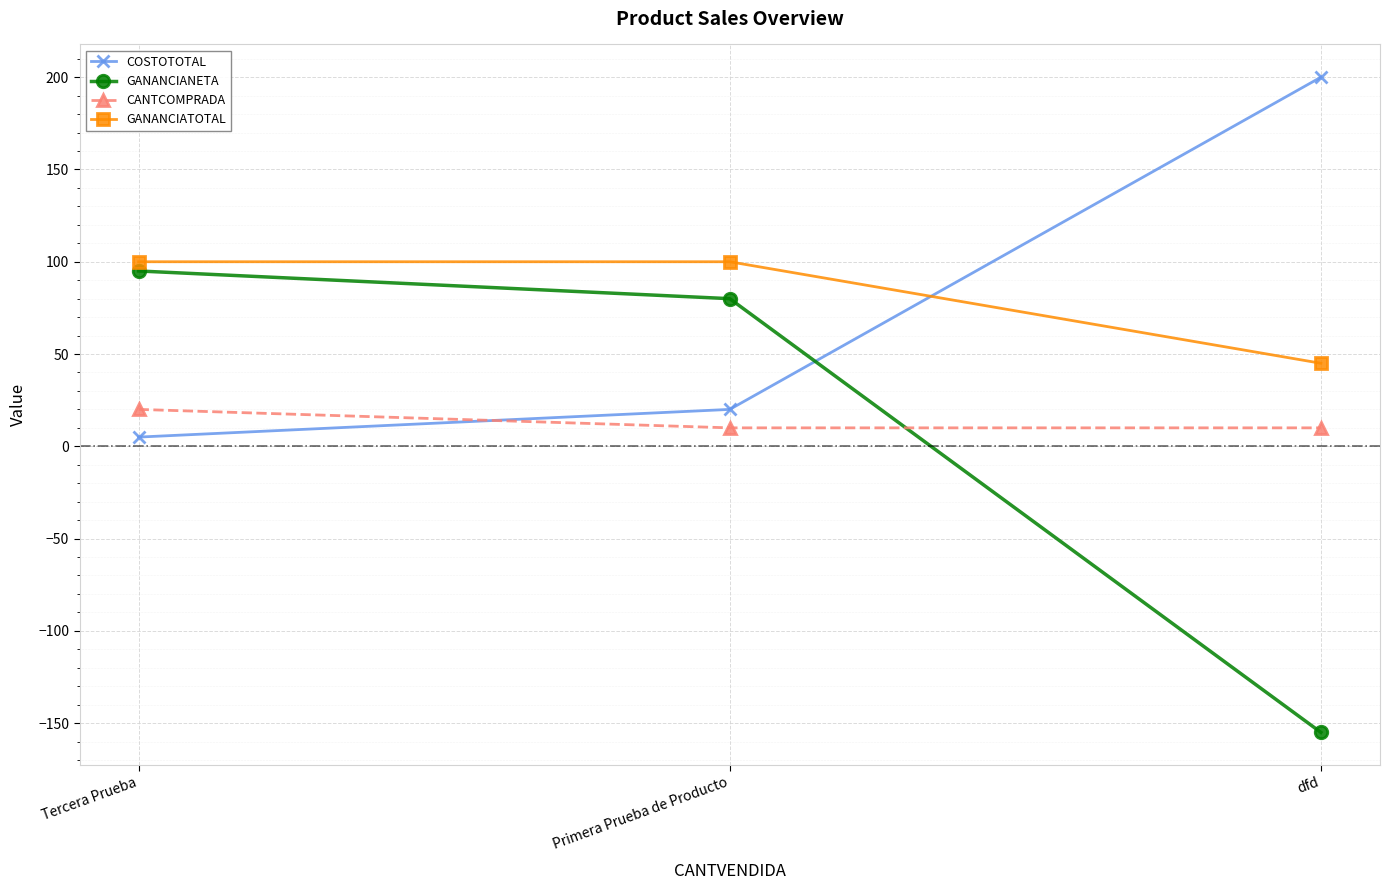

Reading left to right, transcribe all the data shown in this chart.

COSTOTOTAL: Tercera Prueba=5	Primera Prueba de Producto=20	dfd=200
GANANCIANETA: Tercera Prueba=95	Primera Prueba de Producto=80	dfd=-155
CANTCOMPRADA: Tercera Prueba=20	Primera Prueba de Producto=10	dfd=10
GANANCIATOTAL: Tercera Prueba=100	Primera Prueba de Producto=100	dfd=45